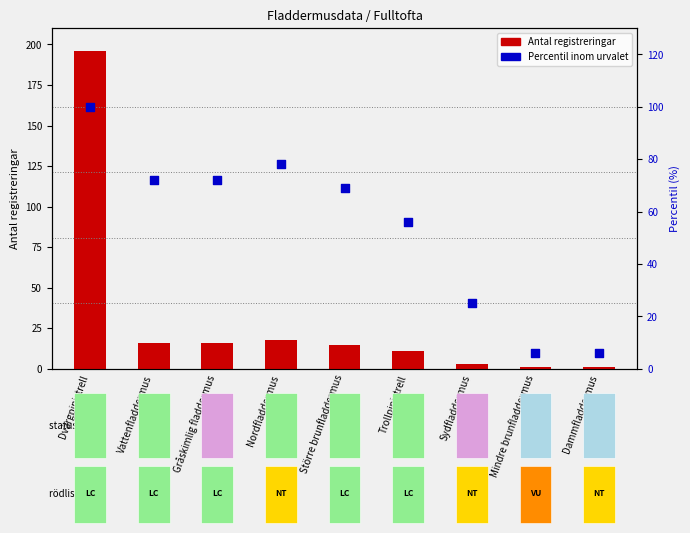

Which series has the largest total across all categories?

Percentil inom urvalet